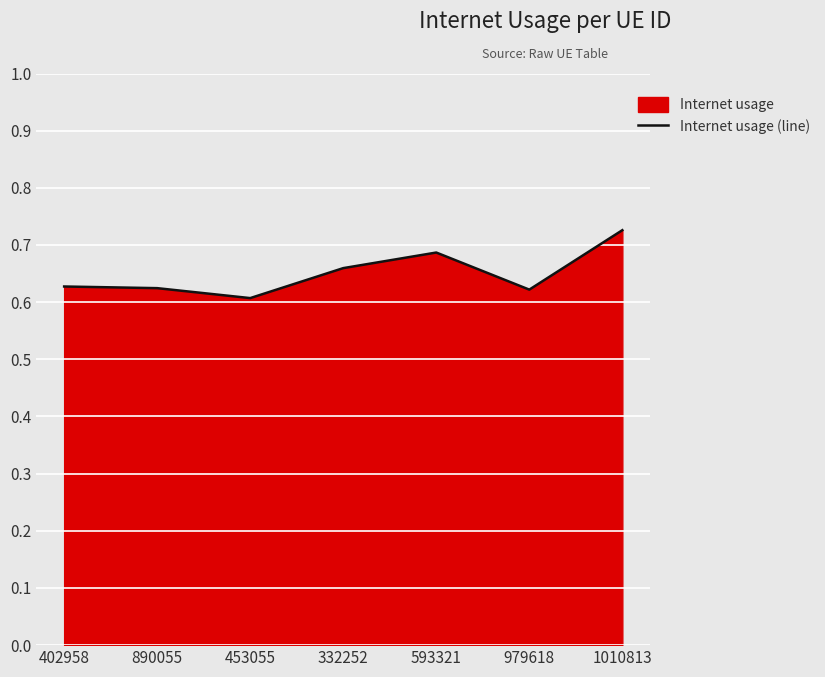

How many points are lower than both their immediate neighbors (excluding endpoints)?

2